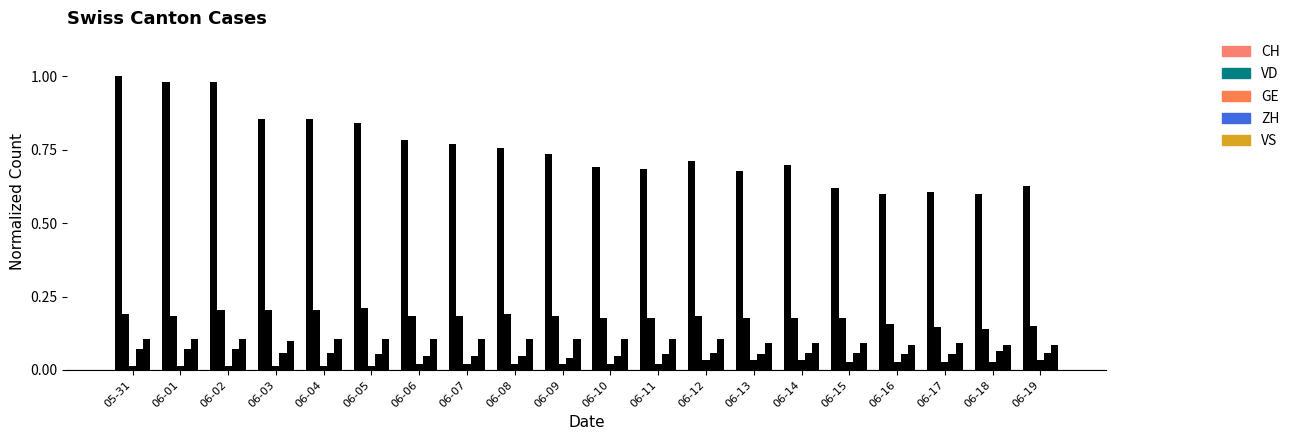

Which has a higher value, 06-12 or 06-06?

06-06